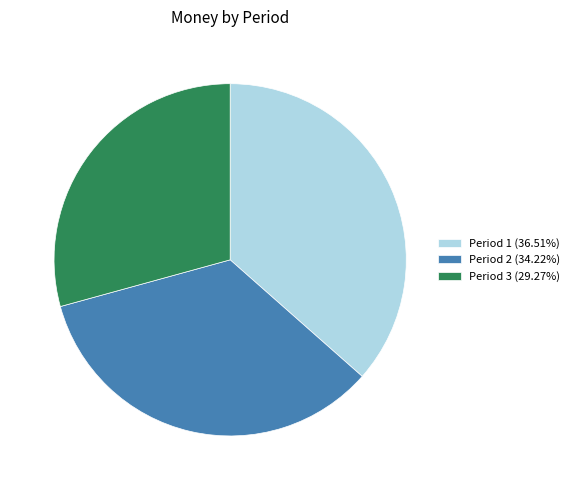

True or false: Period 1 accounts for 27% of the total.

False